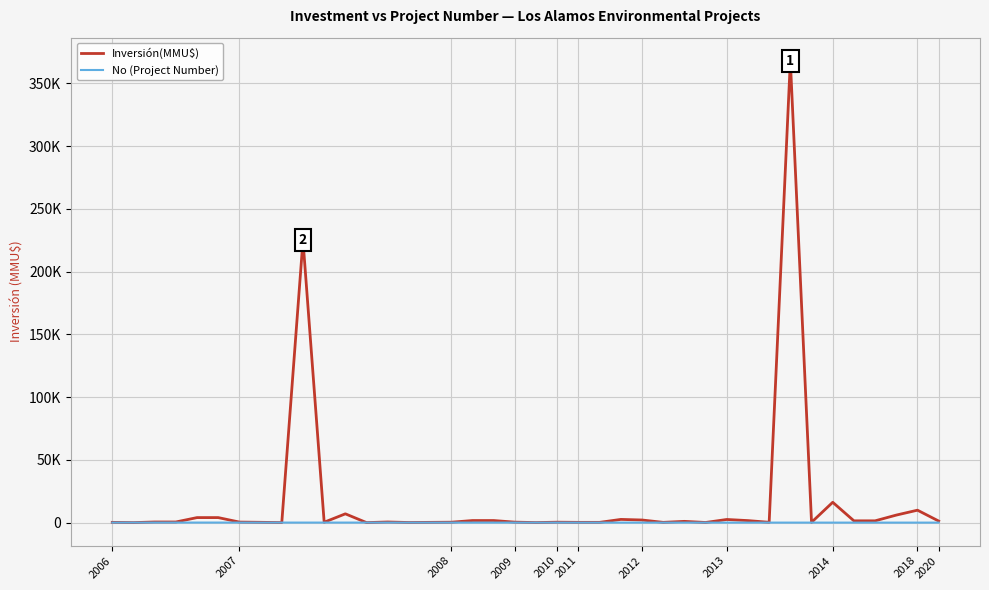

After their last crossing, which series has the higher values: No (Project Number) or Inversión(MMU$)?

Inversión(MMU$)